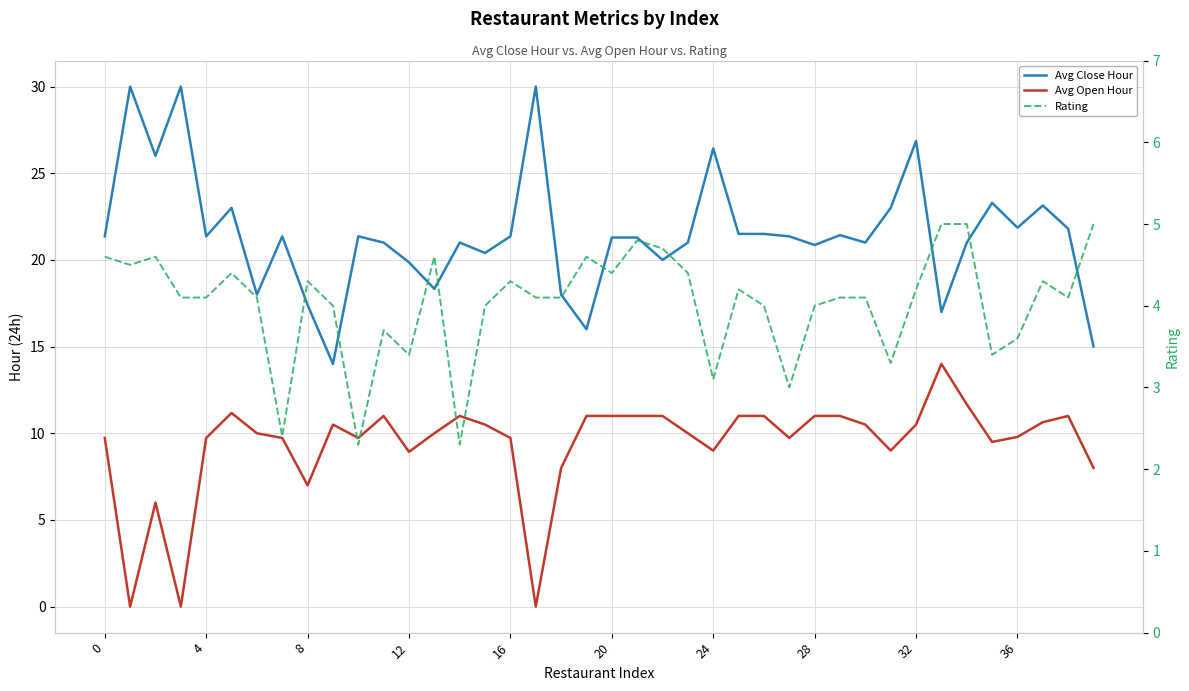

True or false: Avg Open Hour and Avg Close Hour cross at least once.

False